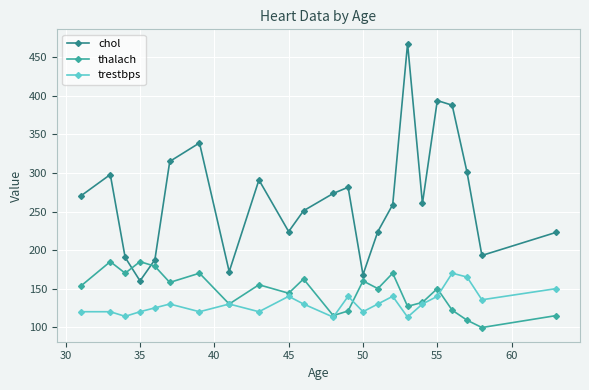

What is the value of the trestbps point at the 11th from the left?

130.0